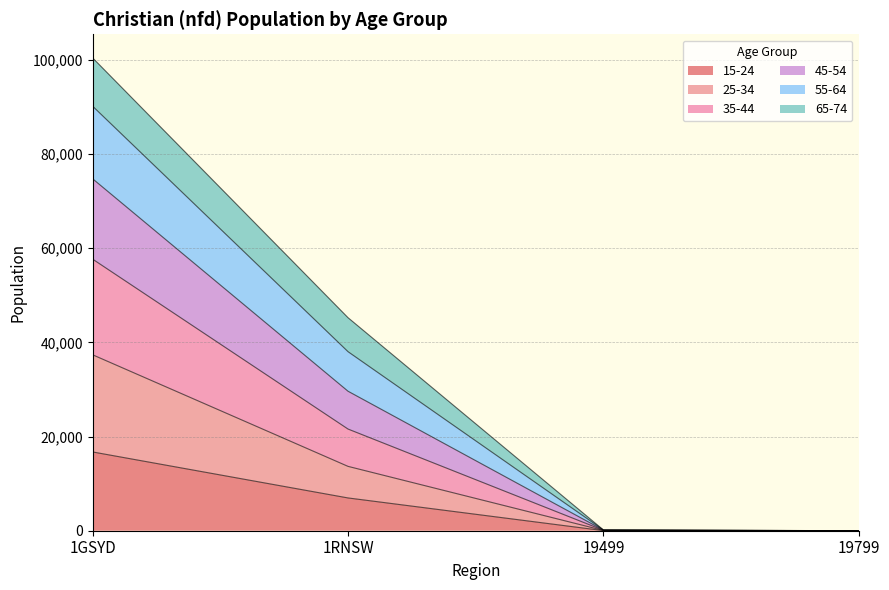

At which label does 15-24 reach its peak?

1GSYD